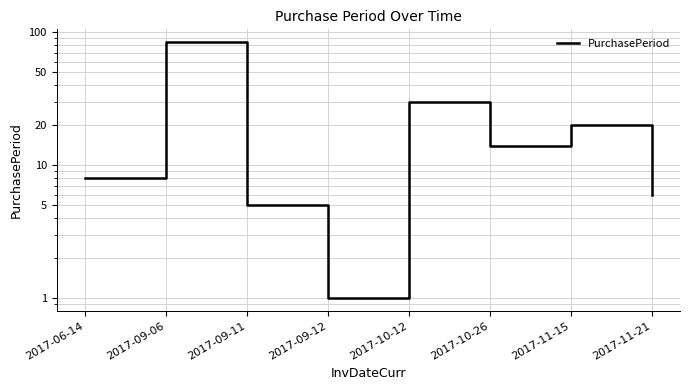

Which has a higher value, 2017-09-06 or 2017-09-11?

2017-09-06